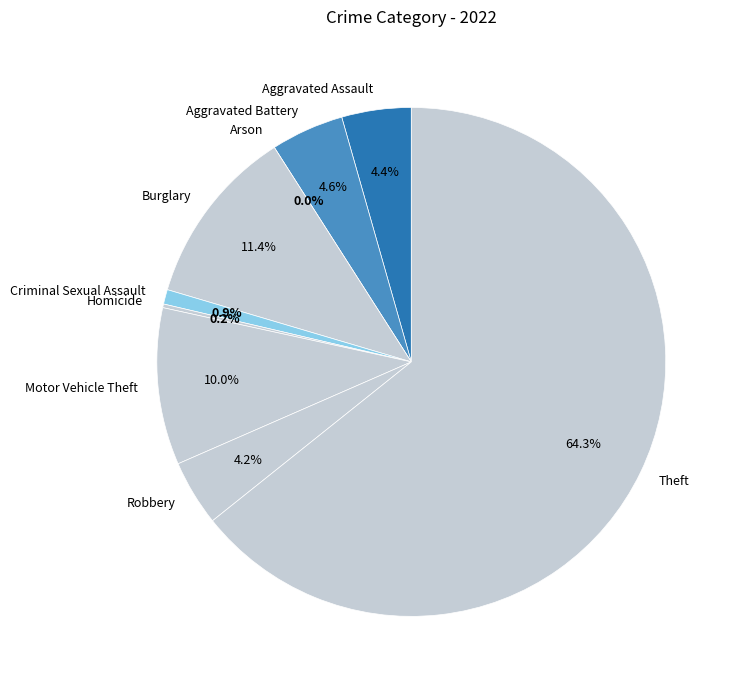

What is the total percentage of Homicide and Burglary?

11.6%